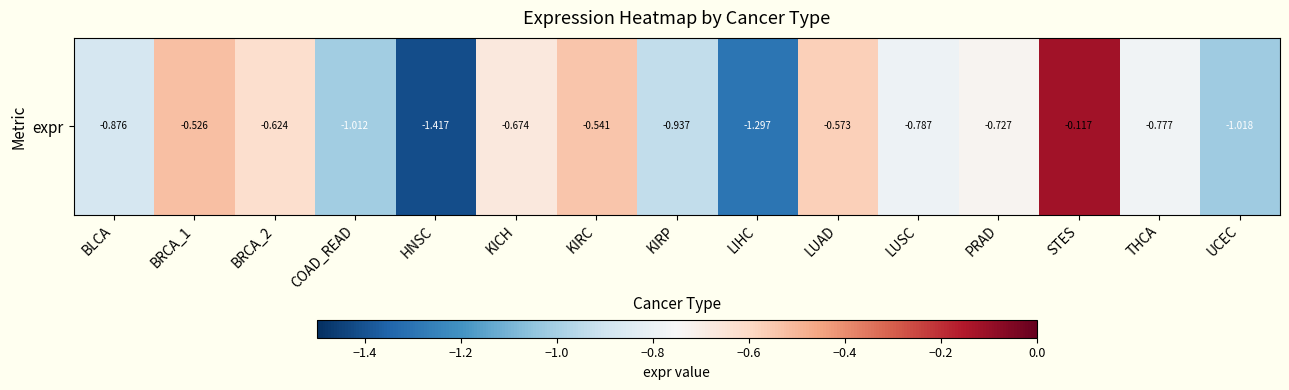

List the labels in order of value, largest first.

STES, BRCA_1, KIRC, LUAD, BRCA_2, KICH, PRAD, THCA, LUSC, BLCA, KIRP, COAD_READ, UCEC, LIHC, HNSC